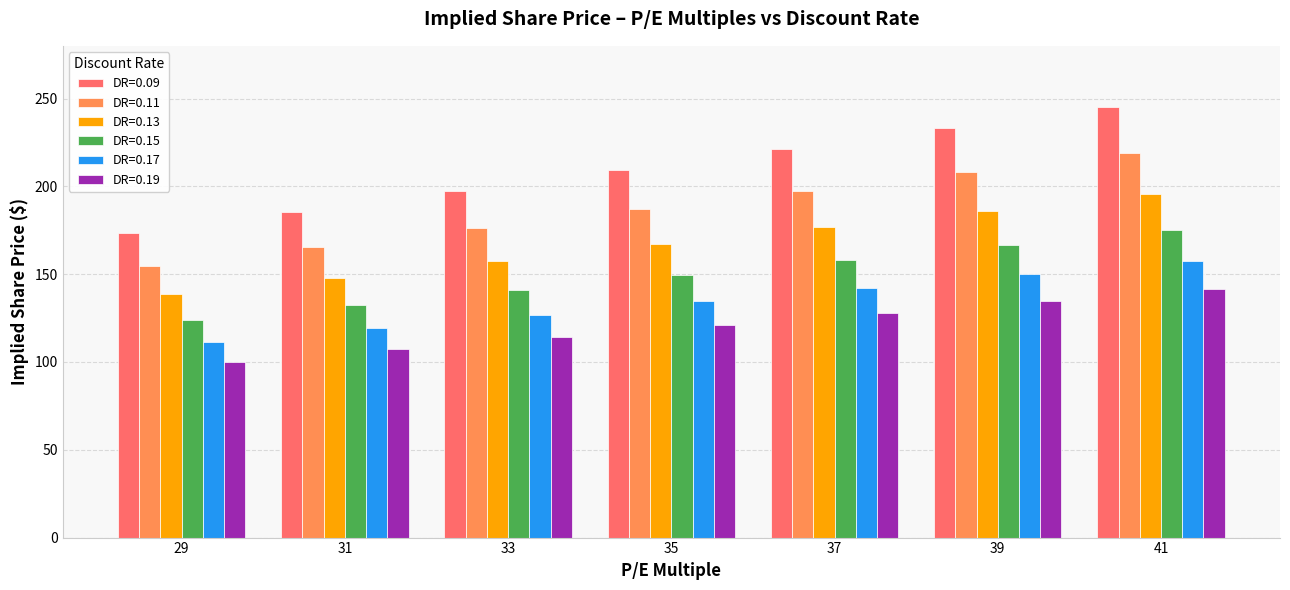

Rank the series by their maximum value, from highest to lowest.

DR=0.09, DR=0.11, DR=0.13, DR=0.15, DR=0.17, DR=0.19